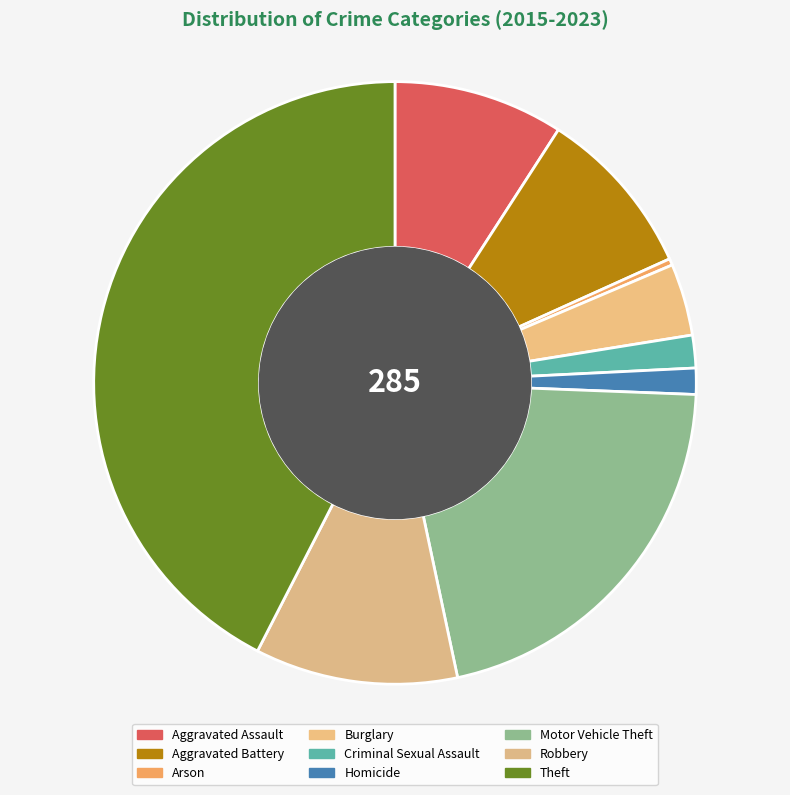

How many slices are in this pie chart?

9